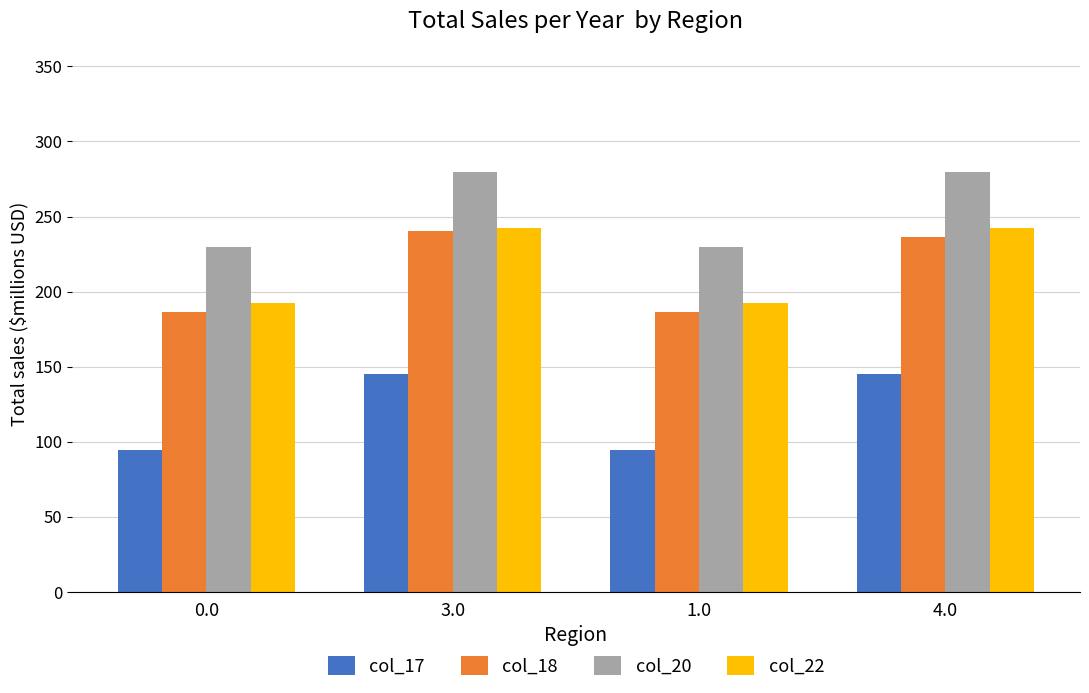

What is the label of the 2nd bar from the right?

1.0